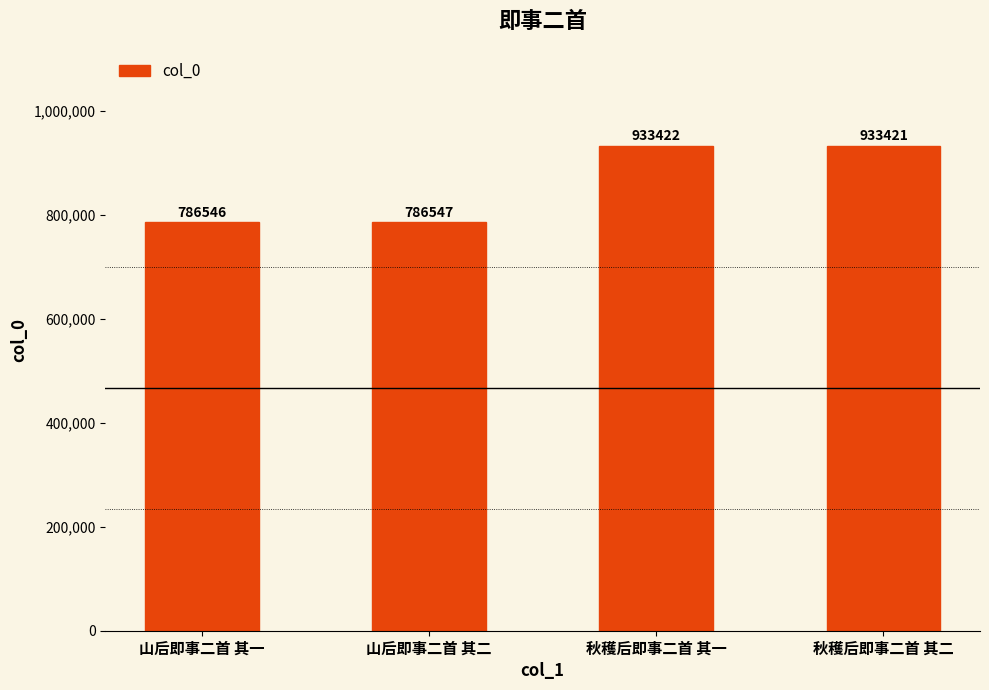

At which label is the value closest to 859984?

山后即事二首 其二